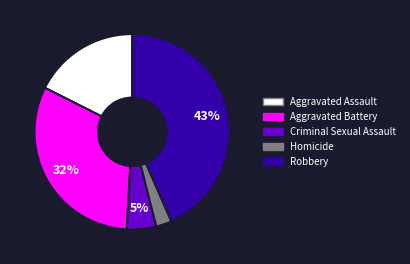

Between Aggravated Battery and Homicide, which is larger?

Aggravated Battery